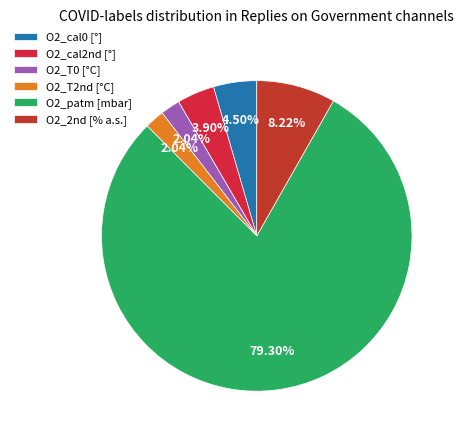

Approximately how many times larger is the value at O2_2nd compared to O2_cal0?

1.8